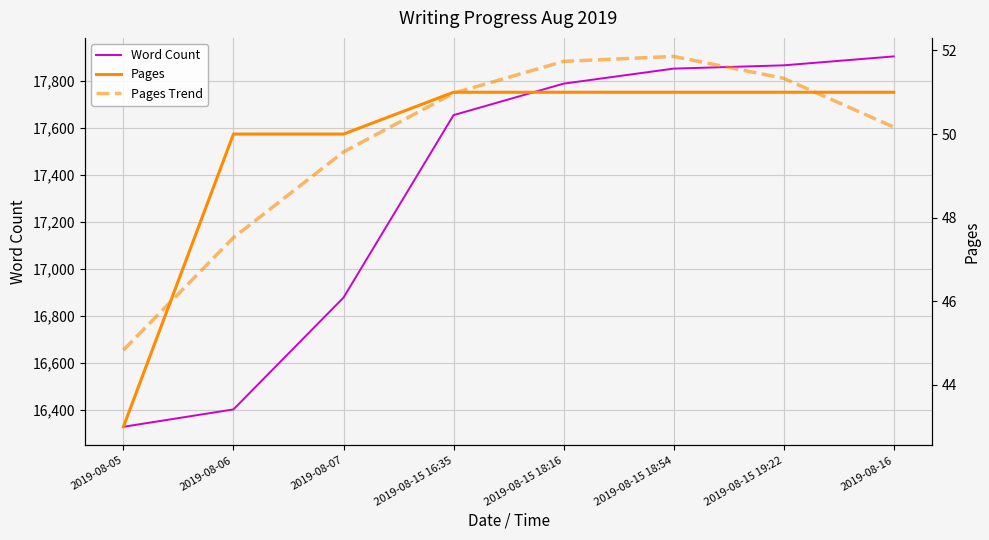

Reading left to right, what are all the values shown in this chart?

Word Count: 16327.0	16401.0	16877.0	17654.0	17788.0	17852.0	17866.0	17904.0
Pages: 43.0	50.0	50.0	51.0	51.0	51.0	51.0	51.0
Pages Trend: 44.8	47.5	49.6	51.0	51.7	51.9	51.3	50.2